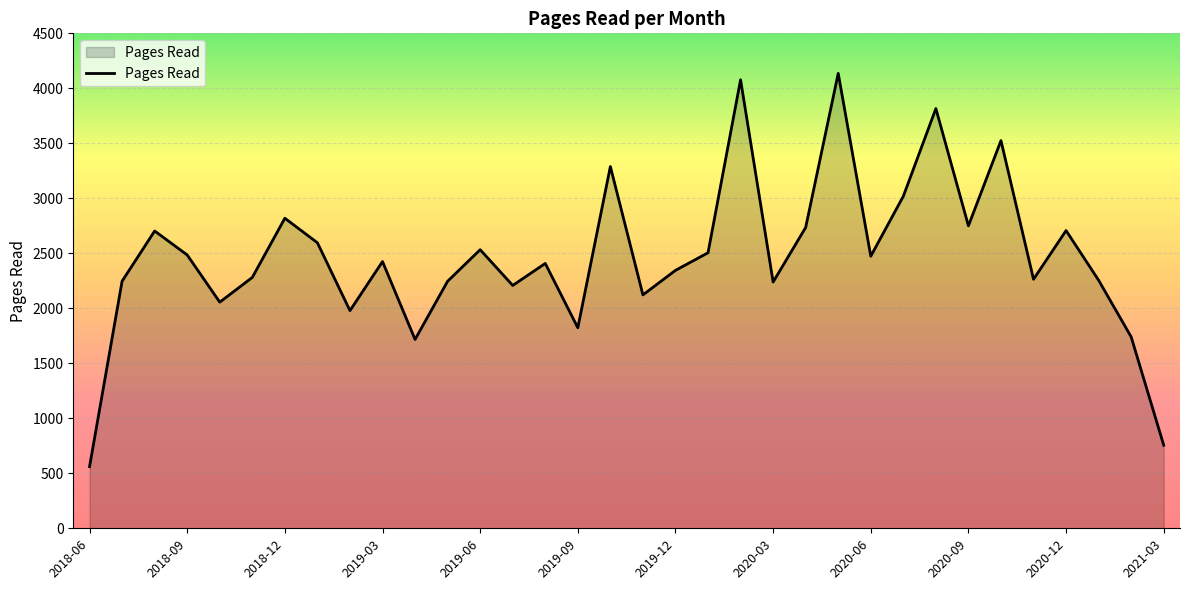

How many lines are shown in the chart?

1